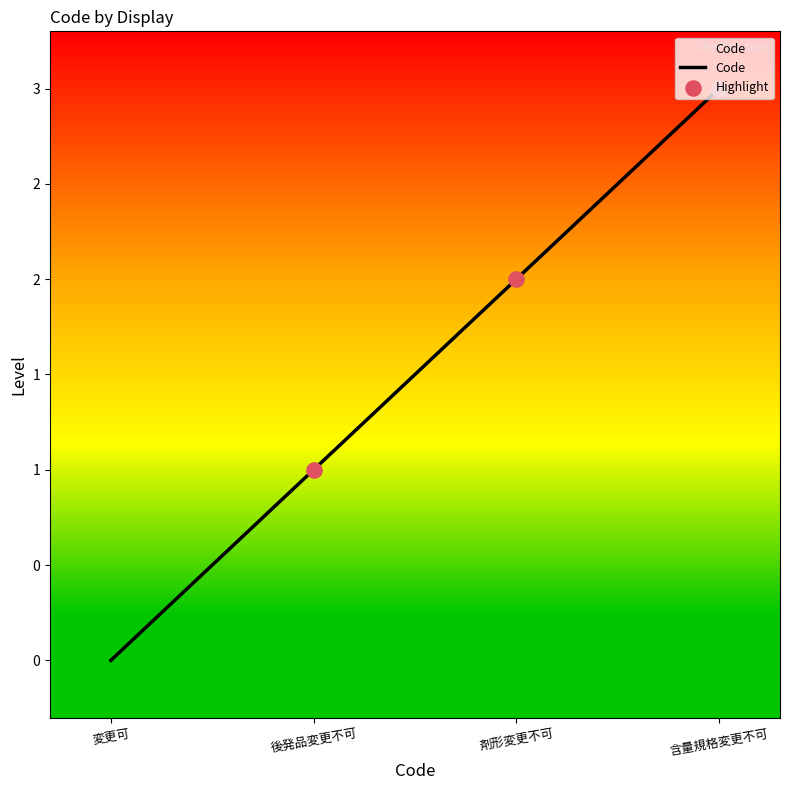

What is the change in value from 後発品変更不可 to 含量規格変更不可?

+2